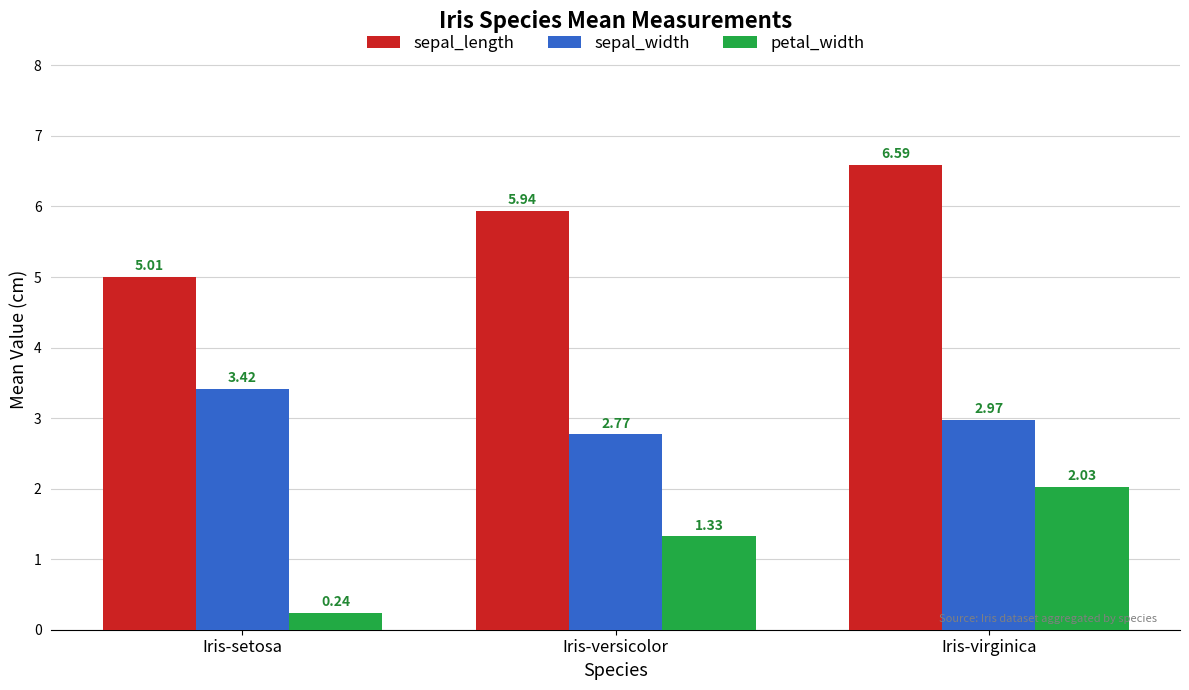

How many bars are there in each group?

3